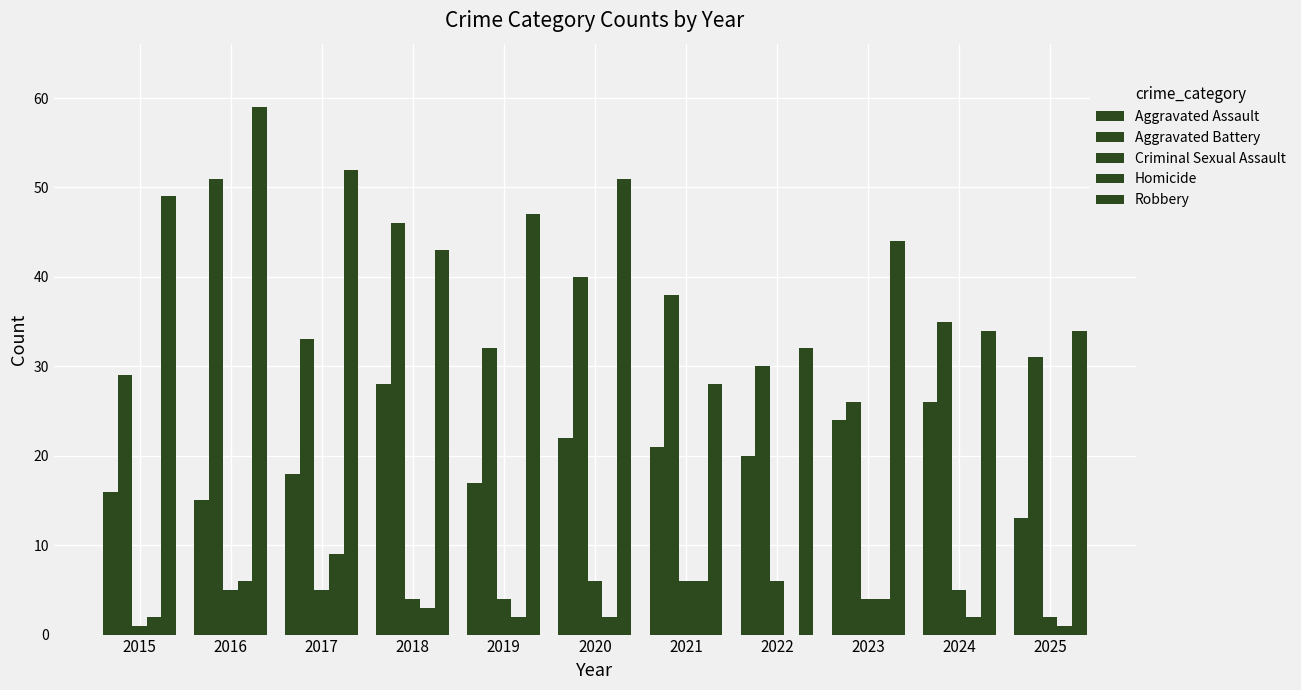

Are the bars horizontal?

No